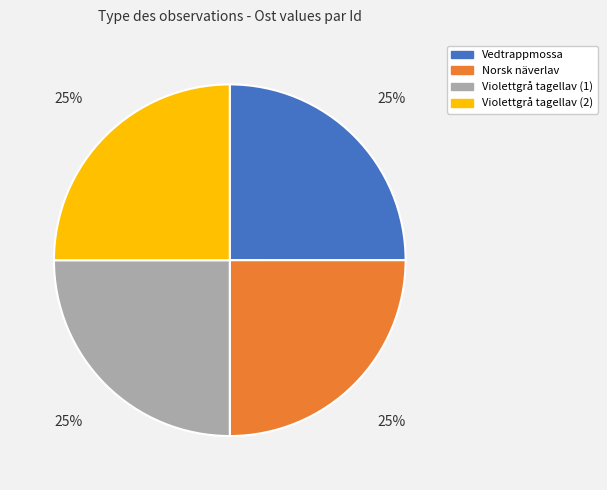

To the nearest percent, what is the combined percentage of Violettgrå tagellav (2) and Violettgrå tagellav (1)?

50%